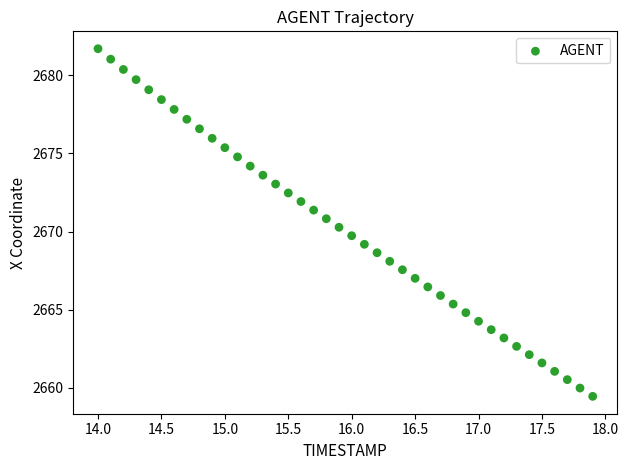

What is the range of X values (max minus min)?

3.9